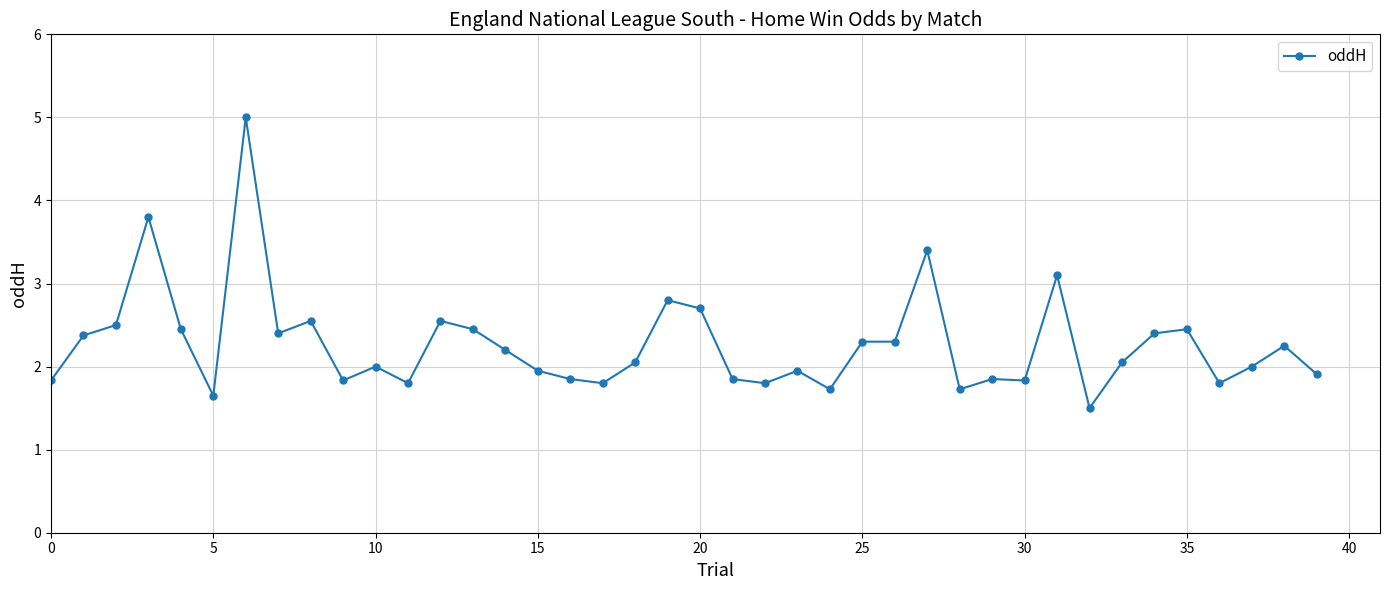

What is the maximum value shown in the chart?

5.0